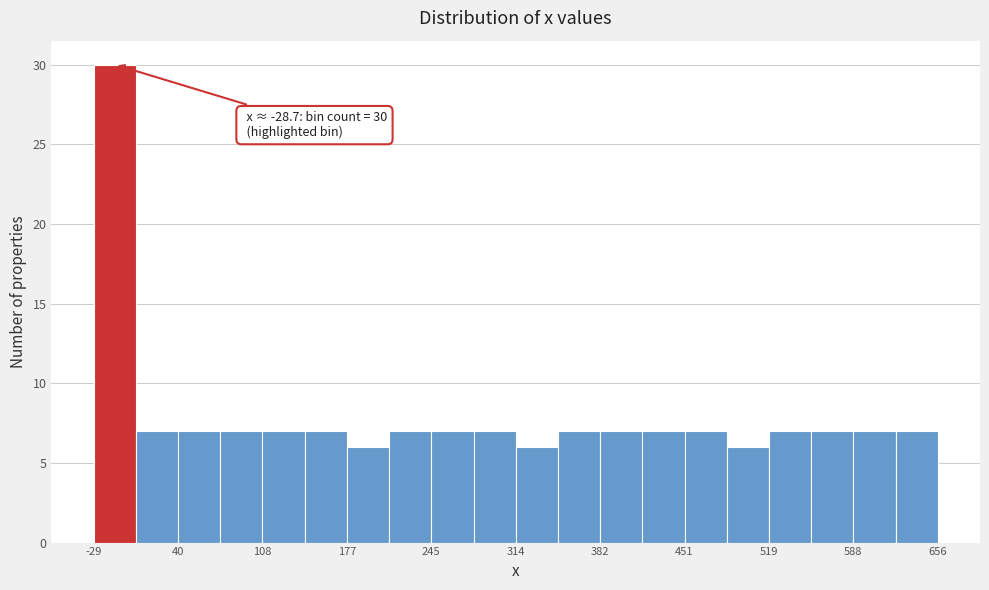

Read against the x-axis, roughly where is the centre of the tallest bar?

-10